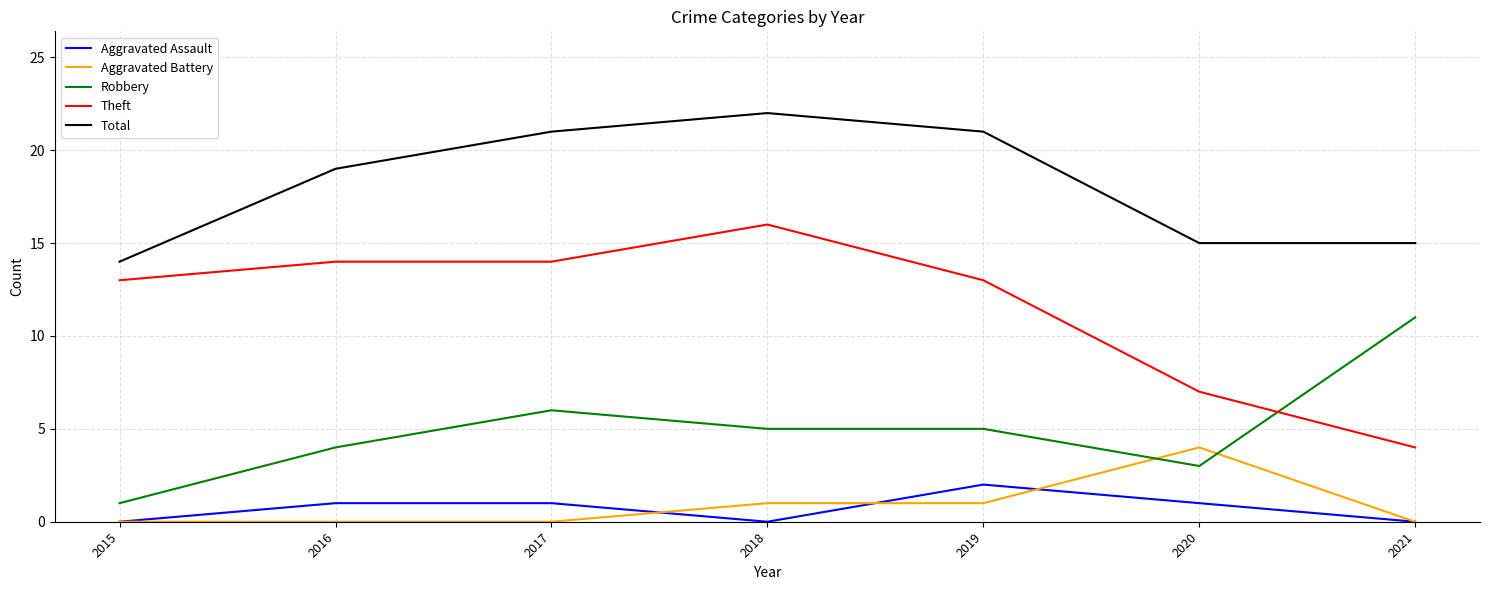

What is the difference between the maximum and minimum values in the Aggravated Battery series?

4